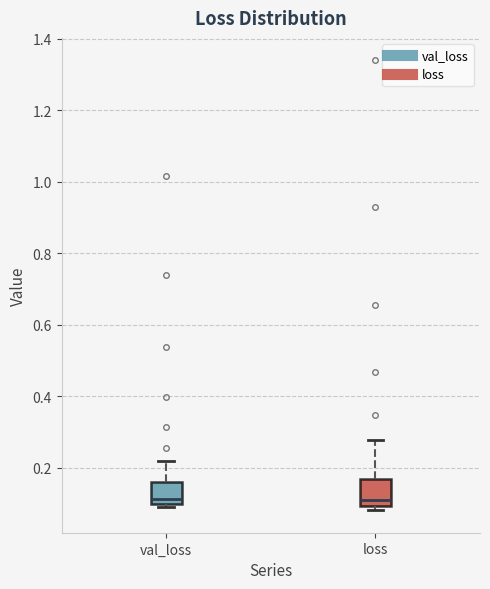

Reading left to right, transcribe this box plot: for each box, give where its median line is, the range the box spans, and where its two whiskers end, as read against the y-axis. The values are not printed on the chart, so give them approximately, as read against the axis.

val_loss: median 0.12, box 0.10 to 0.16, whiskers 0.08 to 0.22
loss: median 0.12, box 0.10 to 0.16, whiskers 0.08 to 0.28